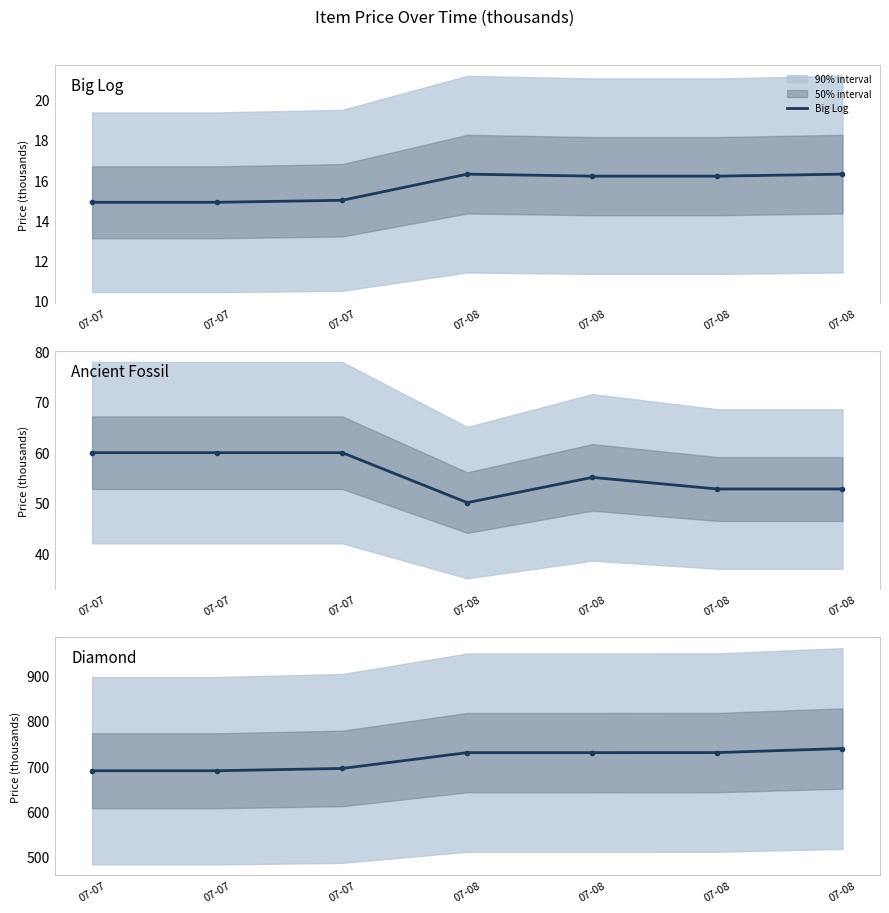

True or false: Diamond and Big Log cross at least once.

False